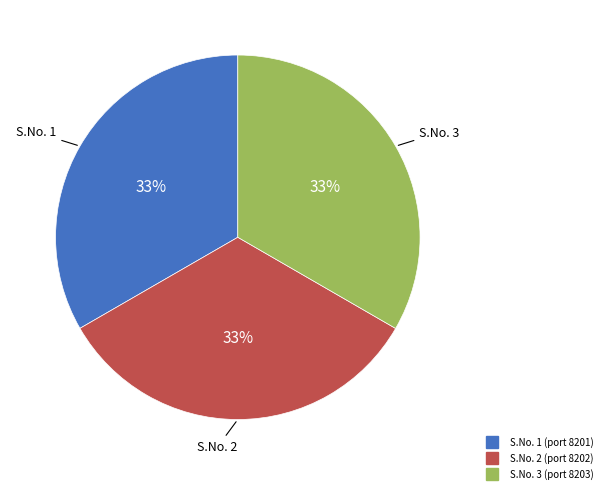

Count the number of slices in the pie.

3